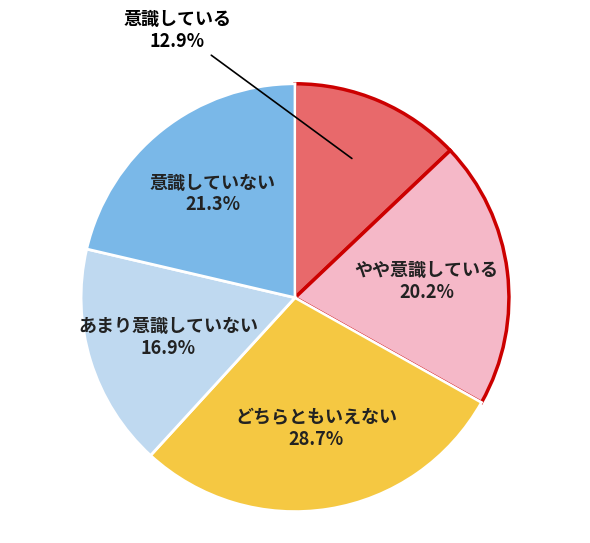

Is there any slice that represents more than half of the pie?

No